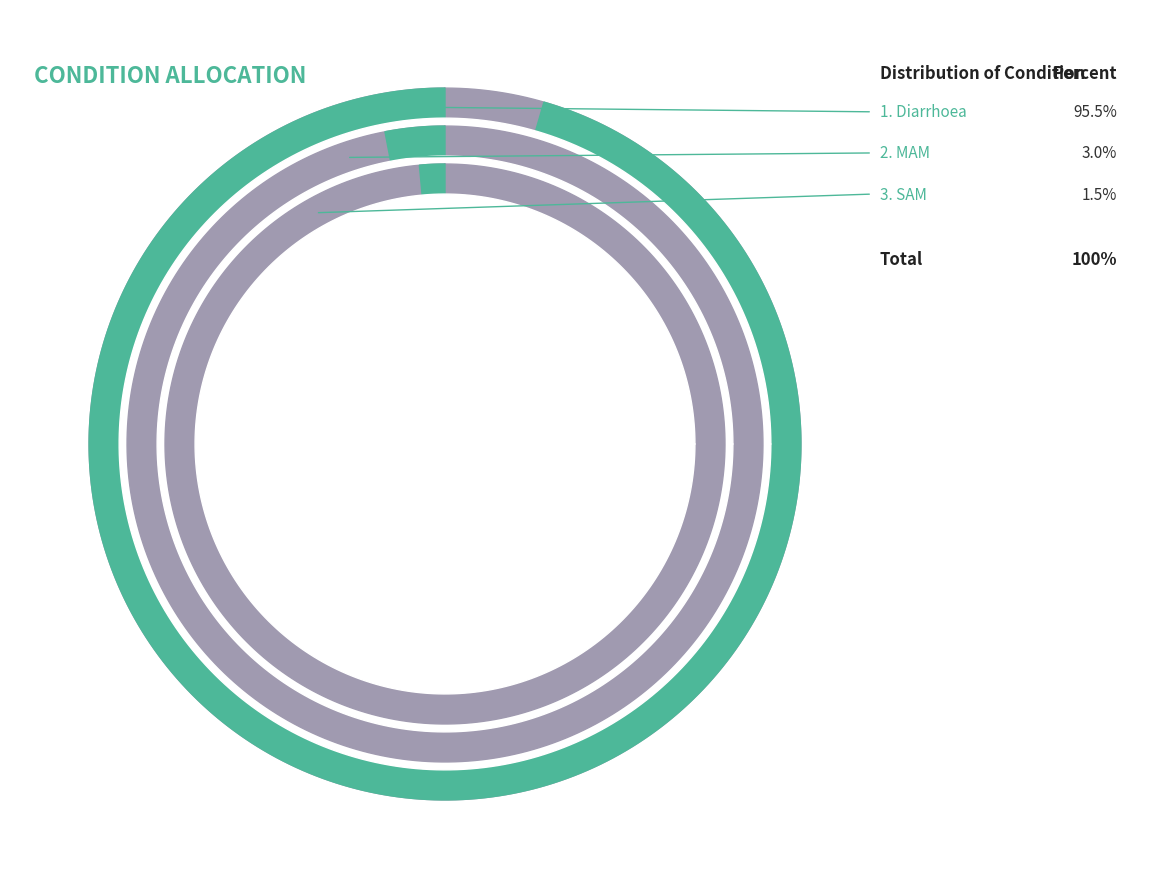

True or false: MAM accounts for 3% of the total.

True